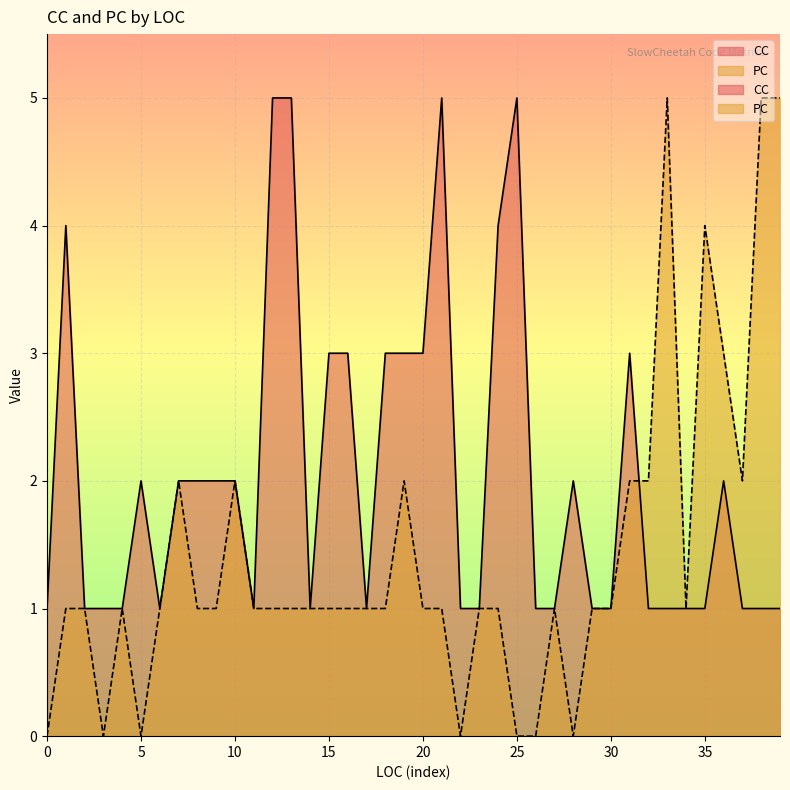

List the series in order of their peak value, lowest first.

CC, PC